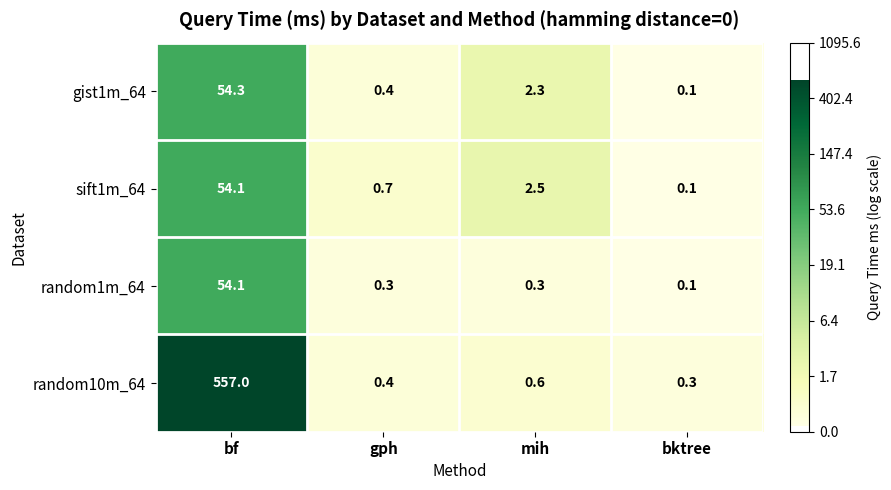

Which series has the widest spread of values?

random10m_64